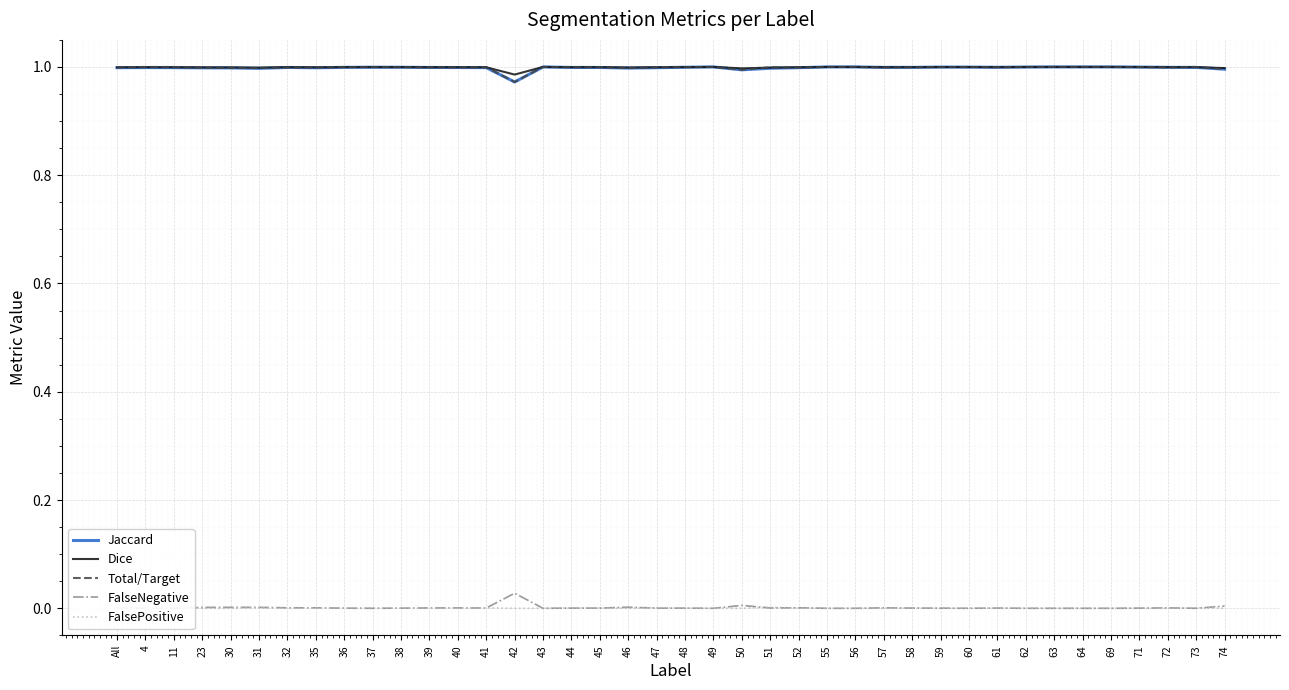

Where is the first local maximum for Total/Target?

32